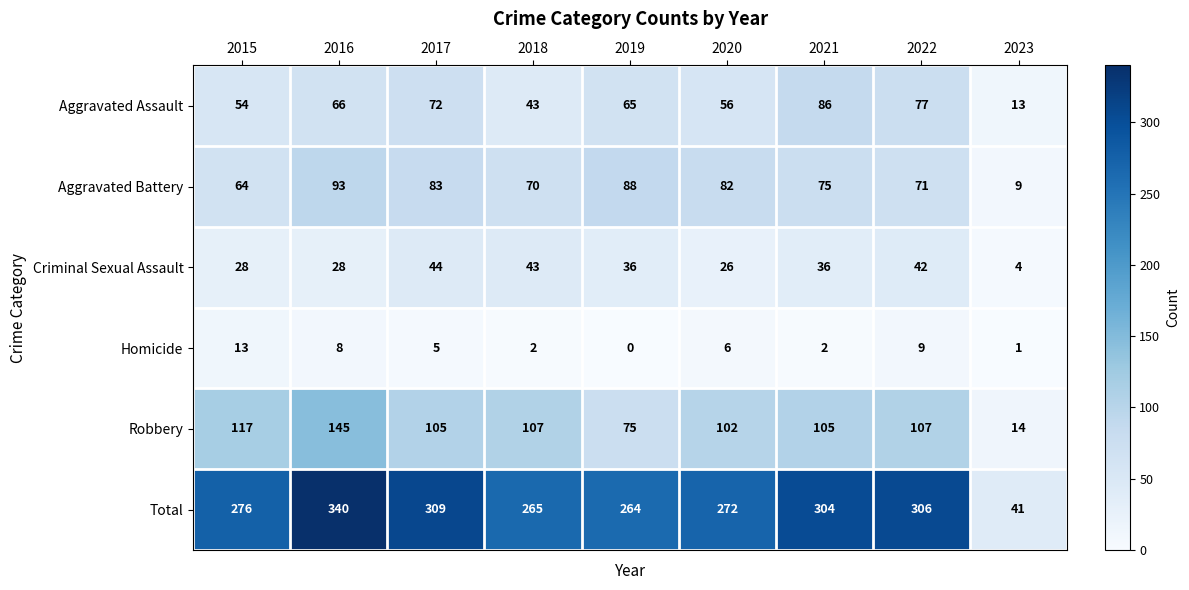

What is the average value of the Robbery series?

97